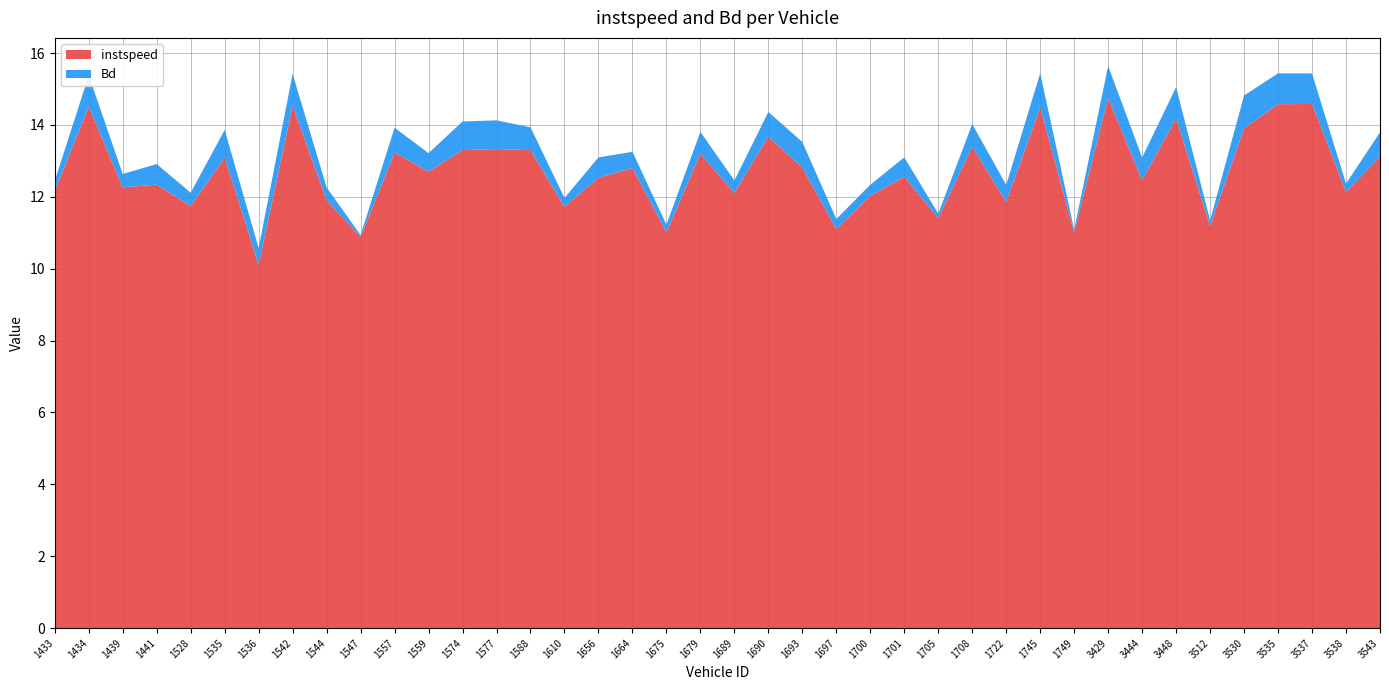

Reading left to right, extract all data points from this chart.

instspeed: 1433=12.2	1434=14.5	1439=12.3	1441=12.3	1528=11.7	1535=13.1	1536=10.1	1542=14.5	1544=11.9	1547=10.9	1557=13.2	1559=12.7	1574=13.3	1577=13.3	1588=13.3	1610=11.7	1656=12.5	1664=12.8	1675=11.0	1679=13.2	1689=12.1	1690=13.7	1693=12.8	1697=11.1	1700=12.0	1701=12.6	1705=11.4	1708=13.4	1722=11.9	1745=14.5	1749=11.0	3429=14.8	3444=12.5	3448=14.2	3512=11.2	3530=13.9	3535=14.6	3537=14.6	3538=12.1	3543=13.1
Bd: 1433=0.3	1434=0.9	1439=0.4	1441=0.6	1528=0.4	1535=0.8	1536=0.5	1542=0.9	1544=0.4	1547=0.0	1557=0.7	1559=0.5	1574=0.8	1577=0.8	1588=0.6	1610=0.2	1656=0.6	1664=0.5	1675=0.2	1679=0.6	1689=0.3	1690=0.7	1693=0.7	1697=0.3	1700=0.3	1701=0.5	1705=0.1	1708=0.6	1722=0.5	1745=0.9	1749=0.1	3429=0.9	3444=0.6	3448=0.9	3512=0.2	3530=0.9	3535=0.9	3537=0.9	3538=0.2	3543=0.7